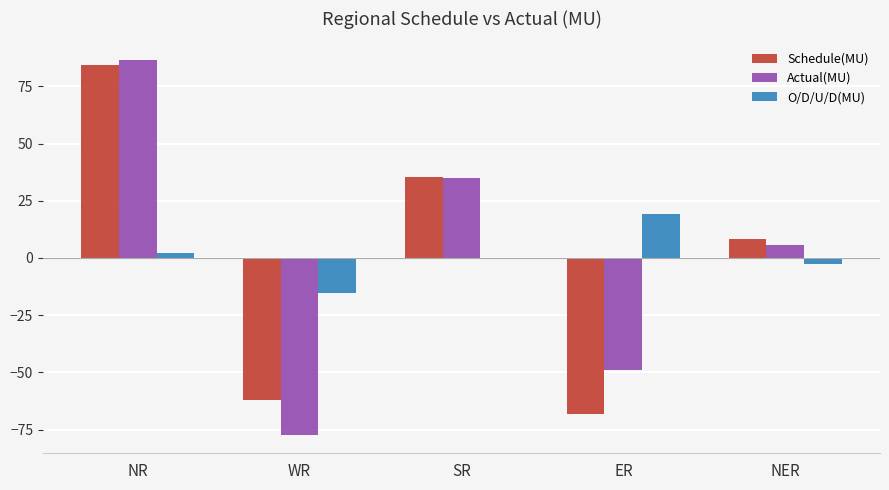

What is the sum of the O/D/U/D(MU) values at NR and SR?

1.8